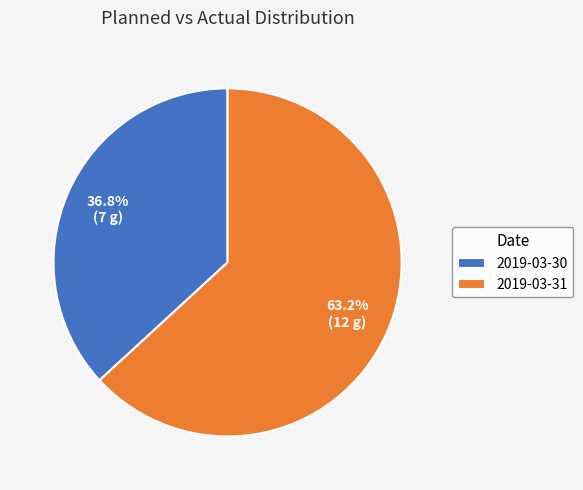

The 2019-03-30 slice represents 30% of the pie. True or false?

False